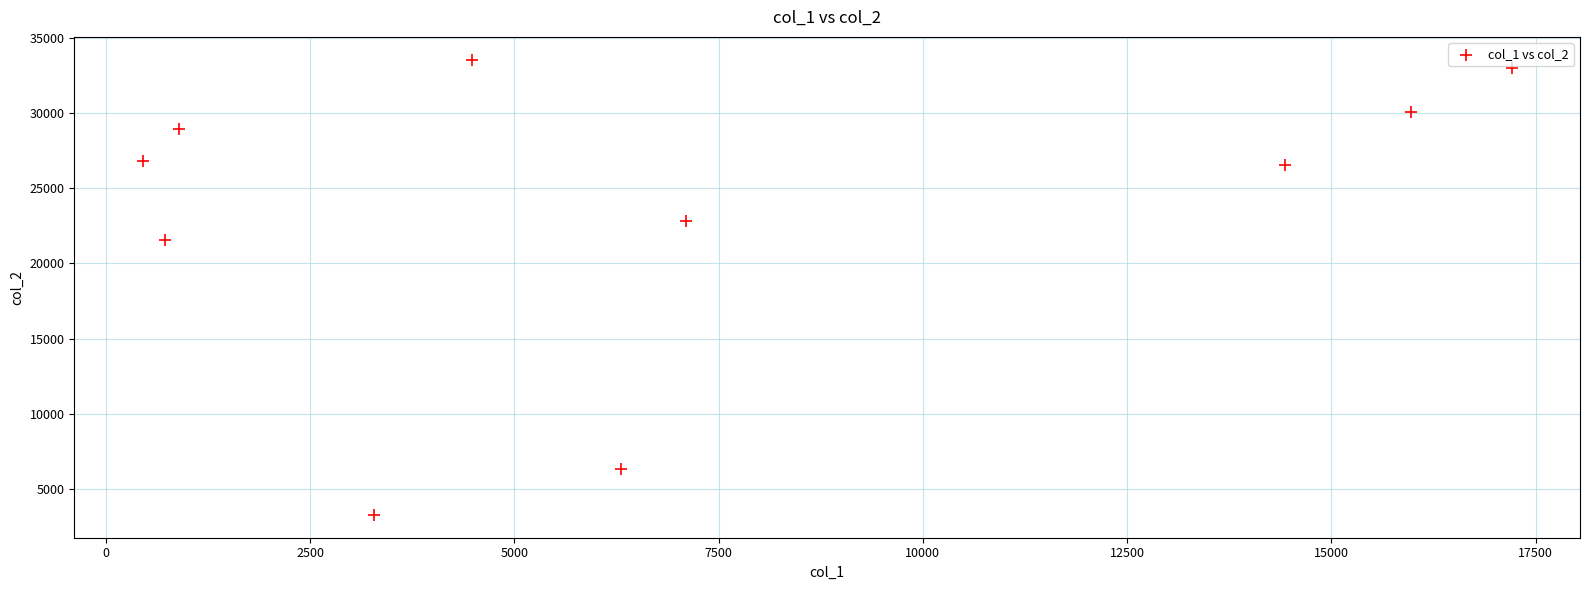

What is the range of Y values (max minus min)?

30256